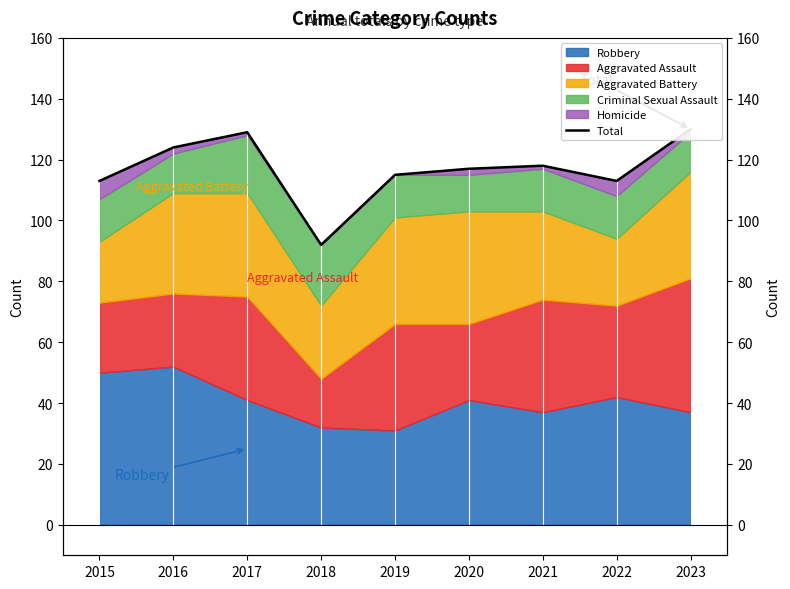

Where is the first local minimum?

2018